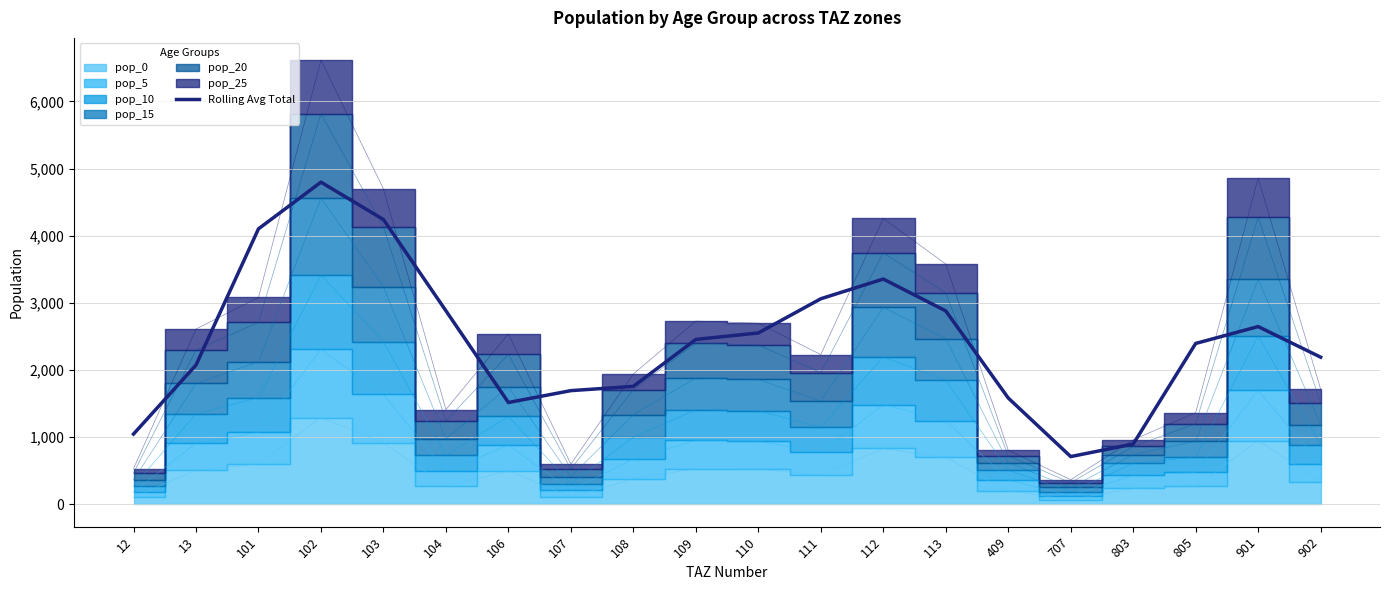

At which category does the chart reach its minimum across all series?

707